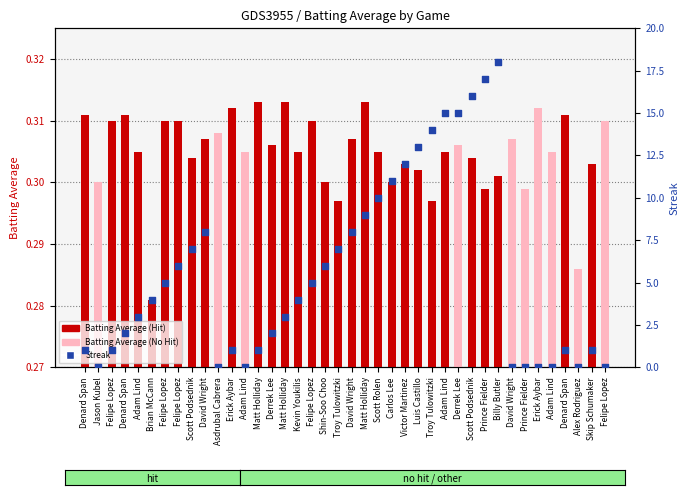

Which series has the largest total across all categories?

Streak